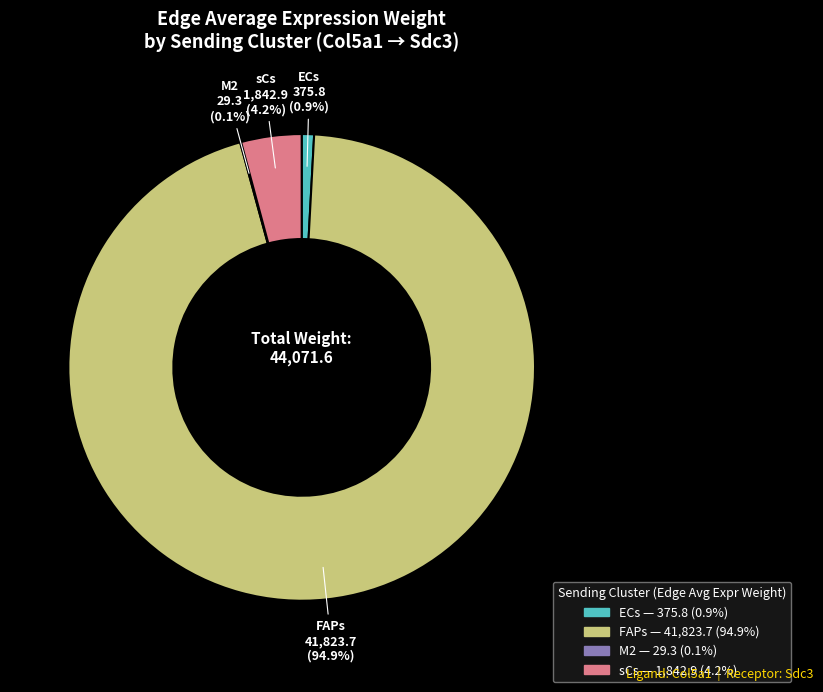

What percentage is NOT represented by sCs?

95.8%